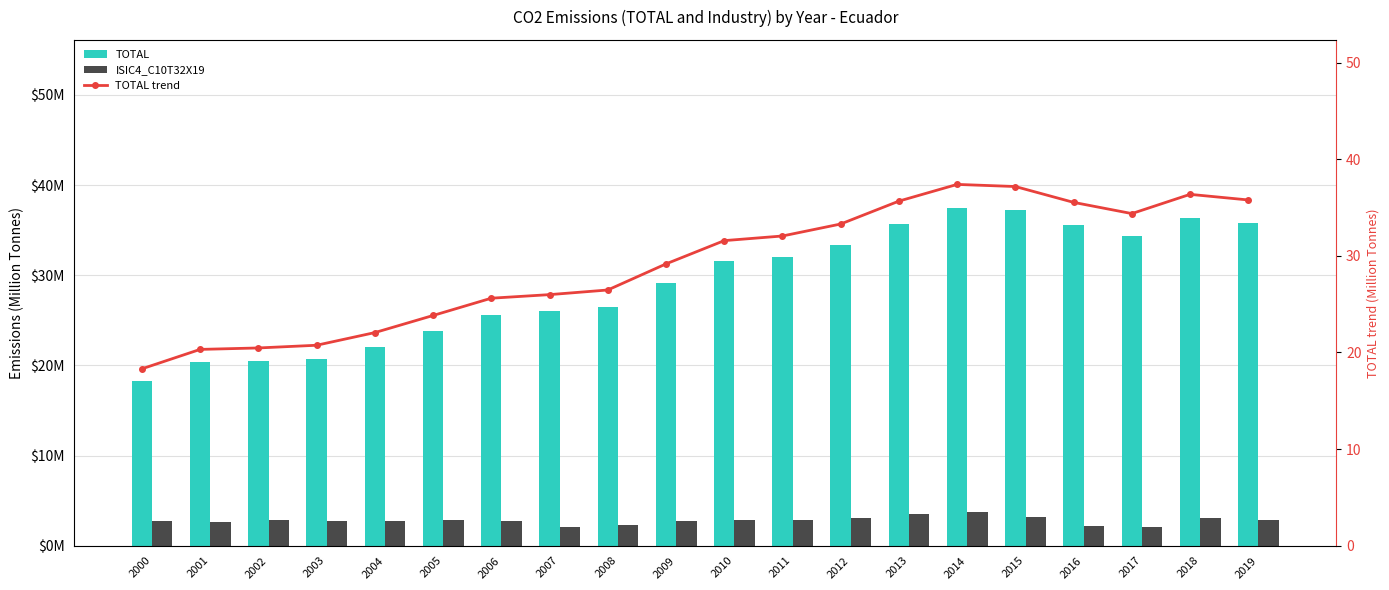

What is the value of the ISIC4_C10T32X19 bar at the 18th from the left?

2.1